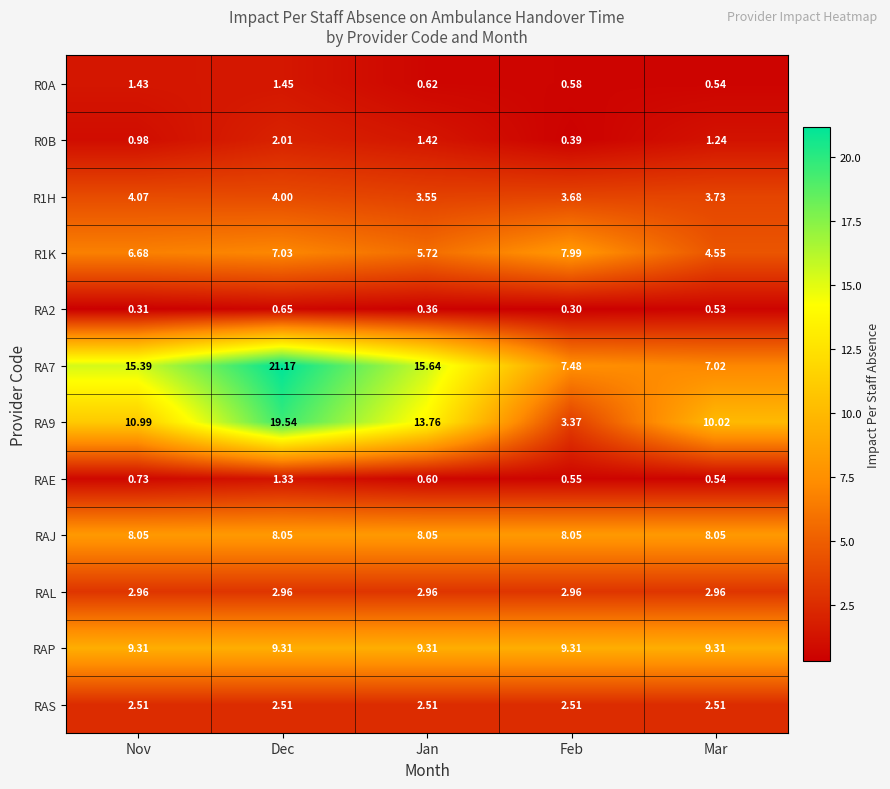

At which category does the chart reach its minimum across all series?

Feb